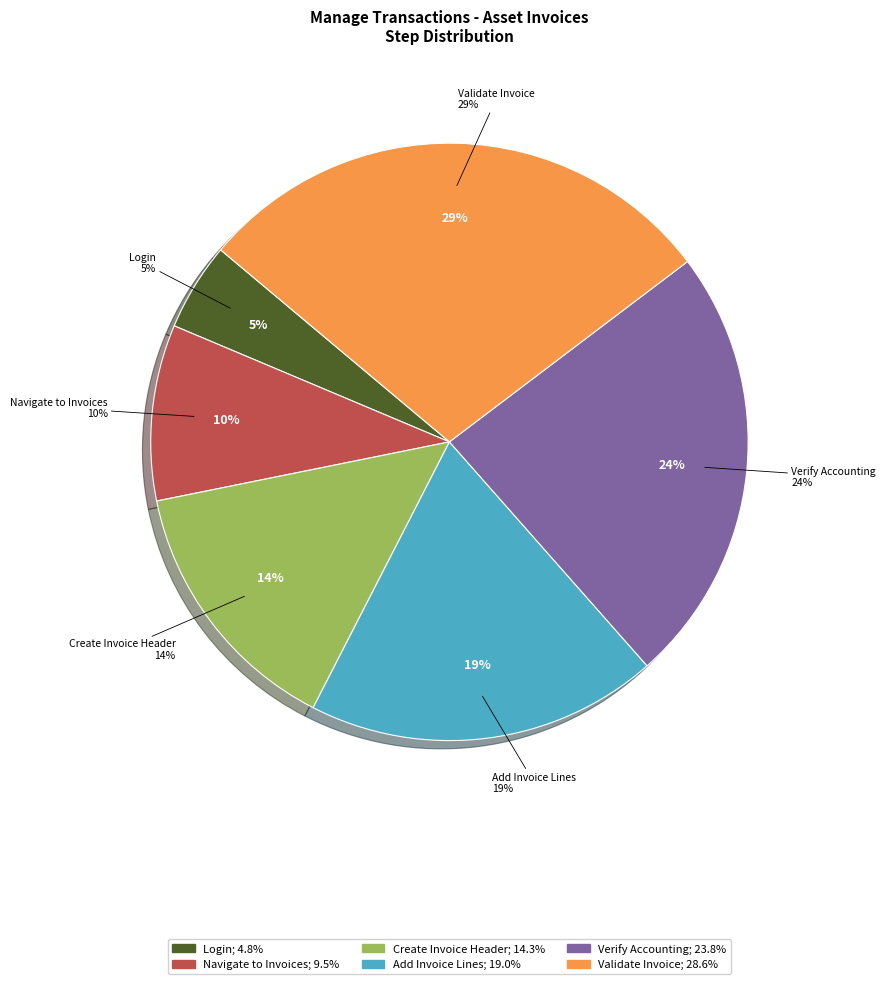

To the nearest percent, what is the combined percentage of Verify Accounting and Asset Book Information and Add Invoice Lines to an Asset Invoice?

43%